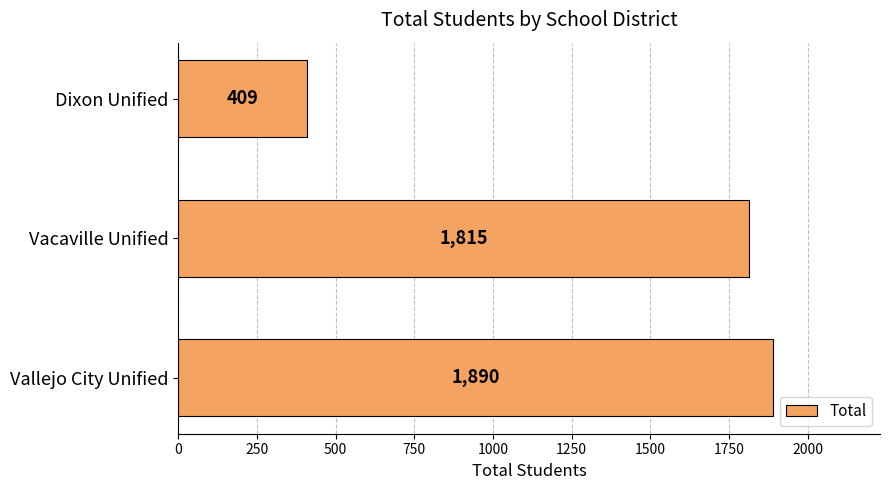

The chart shows a value of 1890 at Vallejo City Unified. True or false?

True